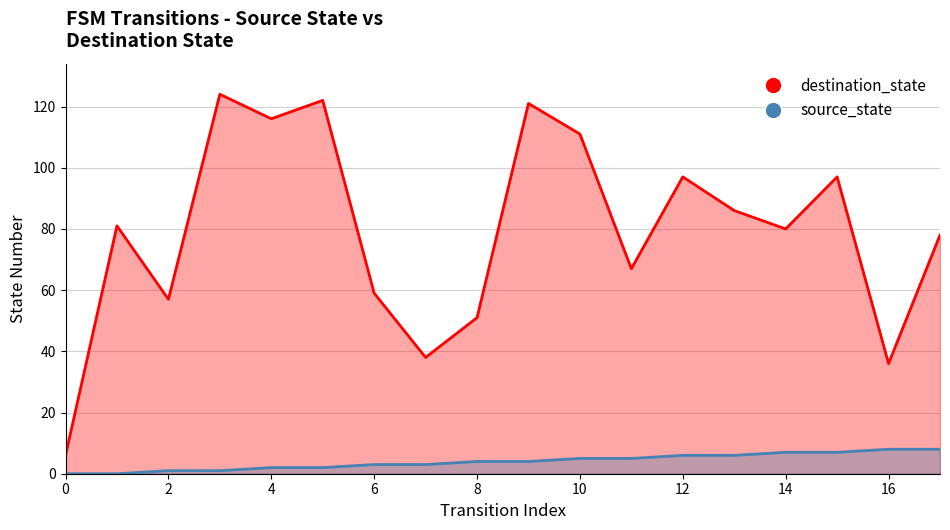

Where does the source_state series first go above 4?

10